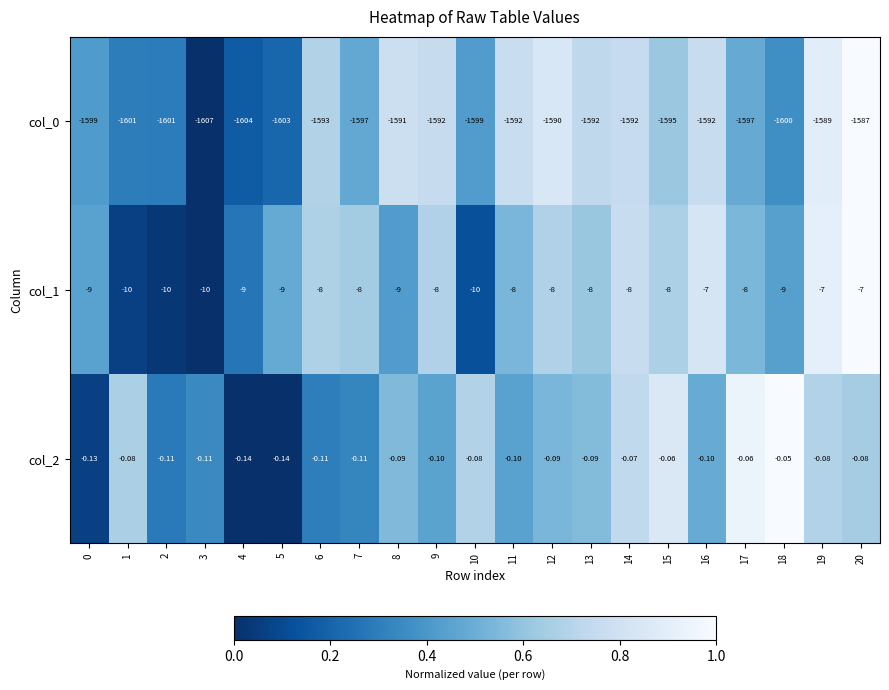

Is the value of col_0 at 20 greater than the value of col_2 at 15?

No